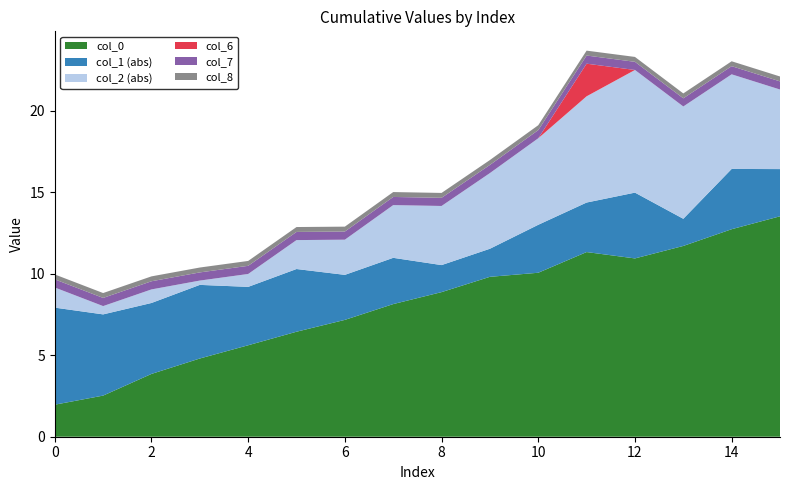

Does the chart have visible grid lines?

No